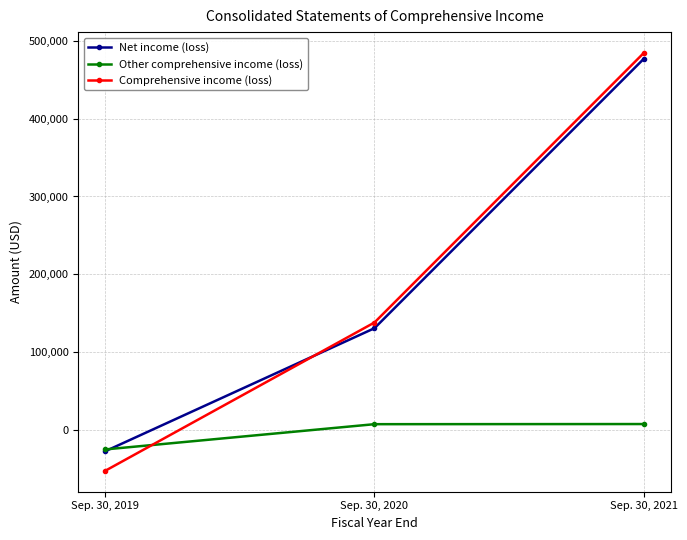

At which label is Net income (loss) closest to 224731?

Sep. 30, 2020